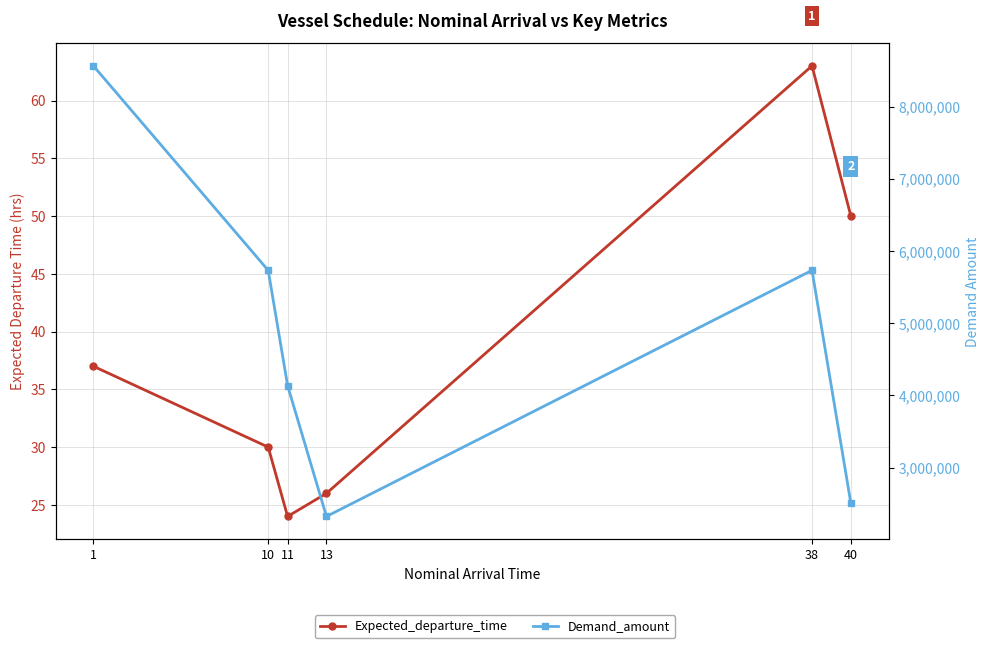

Where is the first local minimum for Expected_departure_time?

11